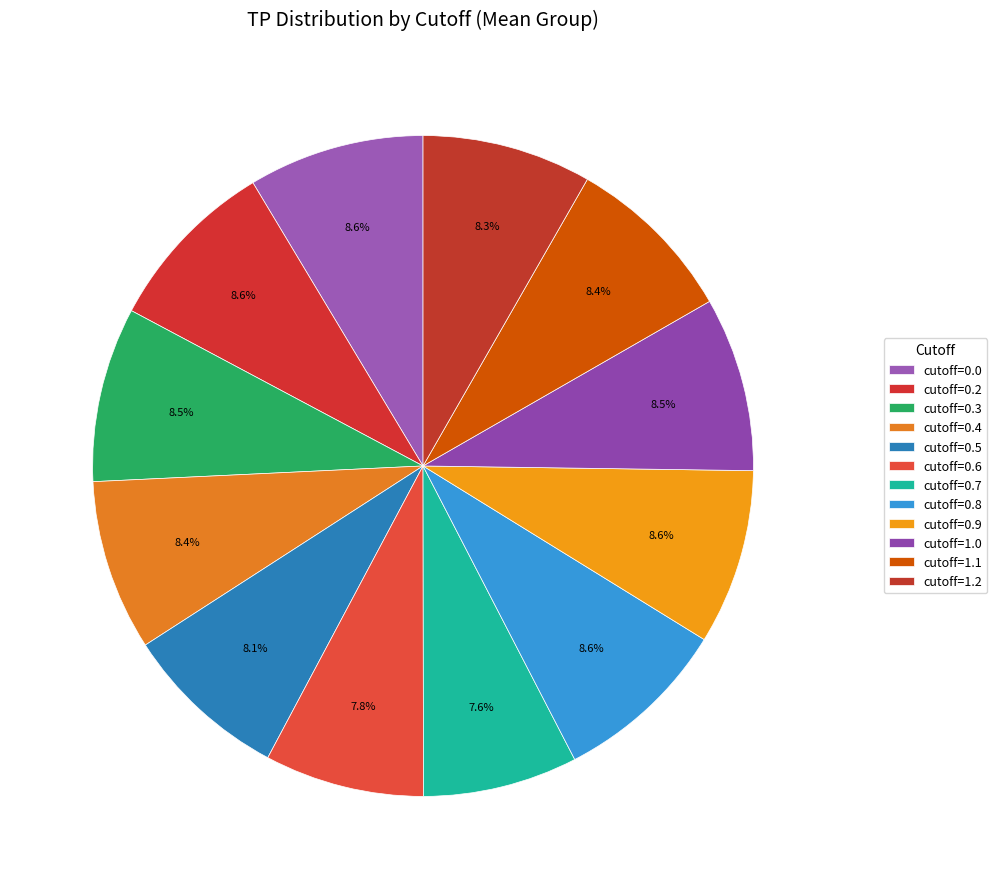

Does cutoff=0.5 account for over 50% of the chart?

No